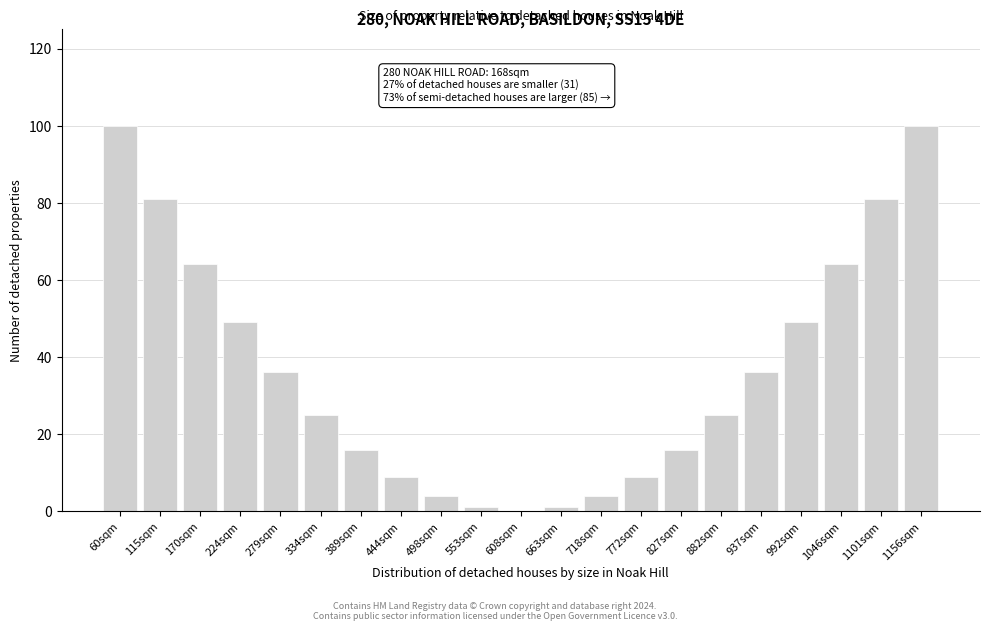

Reading left to right, extract all data points from this chart.

60sqm=100	115sqm=81	170sqm=64	224sqm=49	279sqm=36	334sqm=25	389sqm=16	444sqm=9	498sqm=4	553sqm=1	608sqm=0	663sqm=1	718sqm=4	772sqm=9	827sqm=16	882sqm=25	937sqm=36	992sqm=49	1046sqm=64	1101sqm=81	1156sqm=100